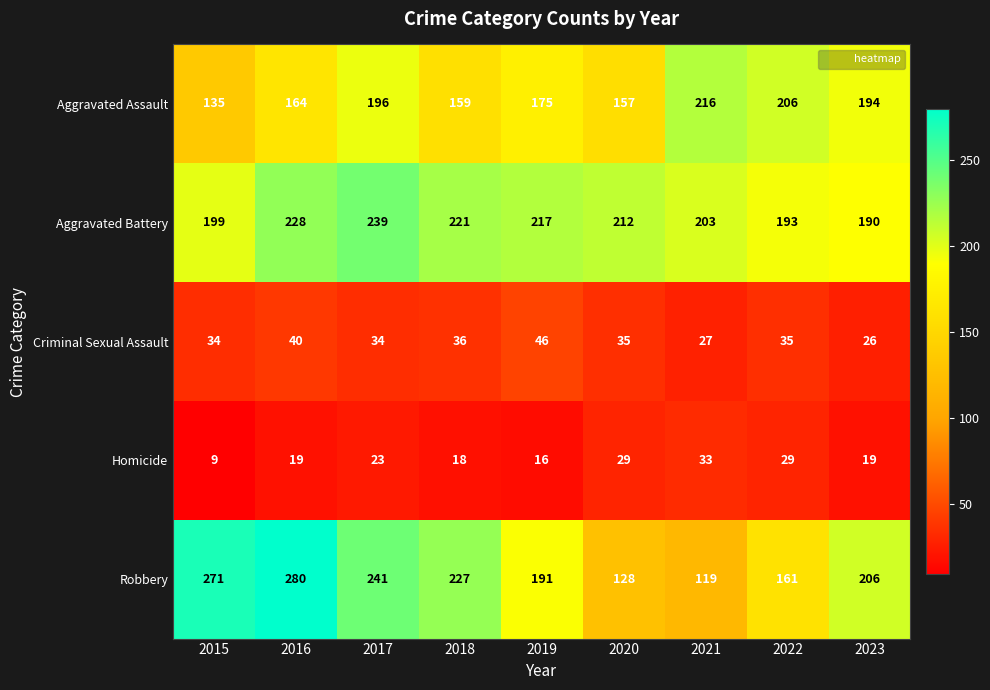

Between 2017 and 2023, which series saw the biggest shift?

Aggravated Battery